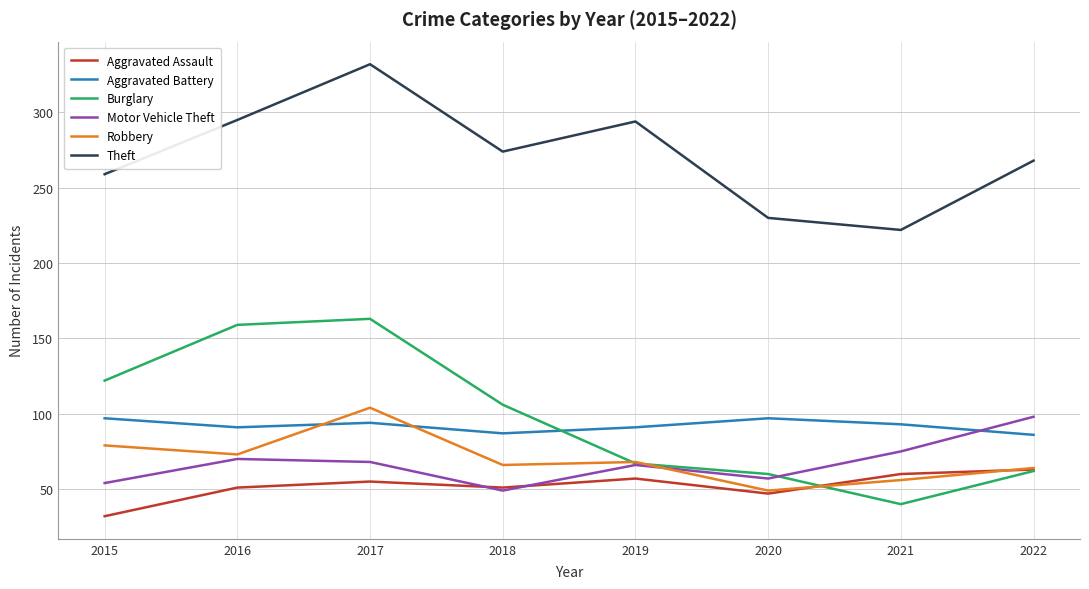

Between which two adjacent categories do Aggravated Battery and Burglary first intersect?

2018 and 2019